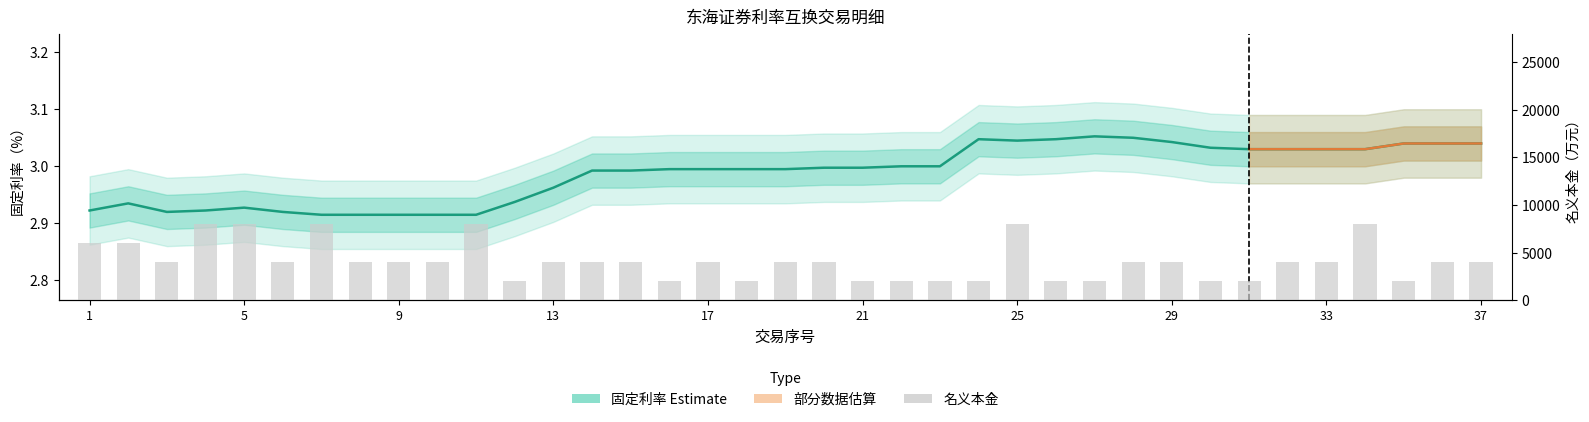

What is the lowest value of the fixed_rate series?

2.9